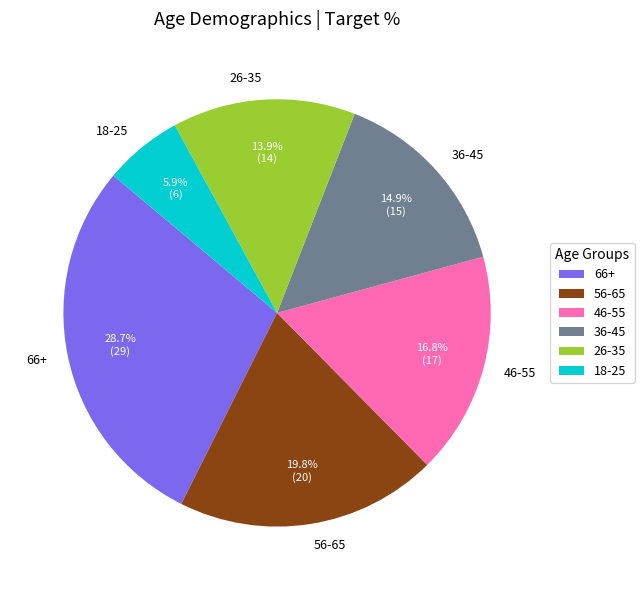

Rank the categories by value from highest to lowest.

66+, 56-65, 46-55, 36-45, 26-35, 18-25